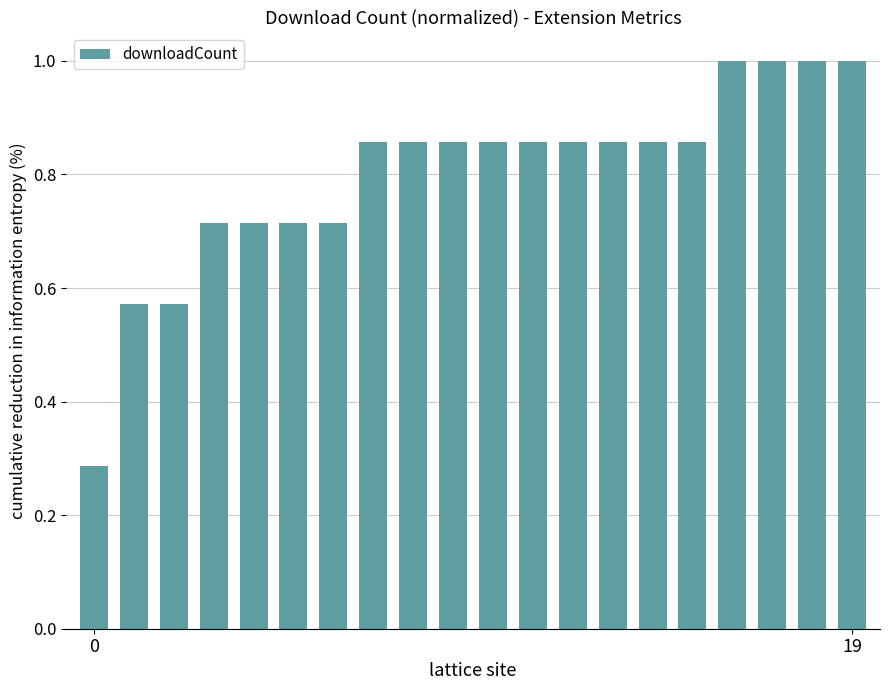

What is the maximum value shown in the chart?

1.0